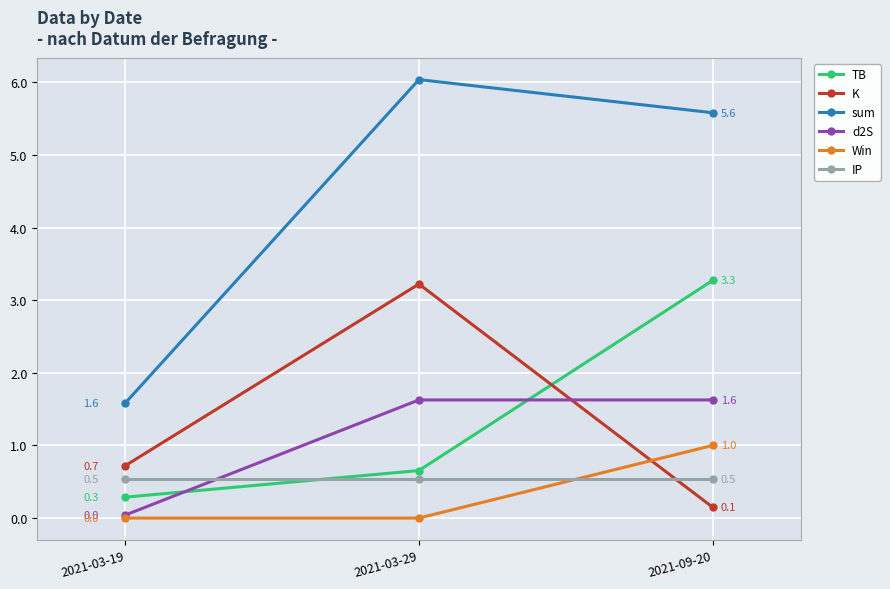

Which category has the highest value across all series?

2021-03-29